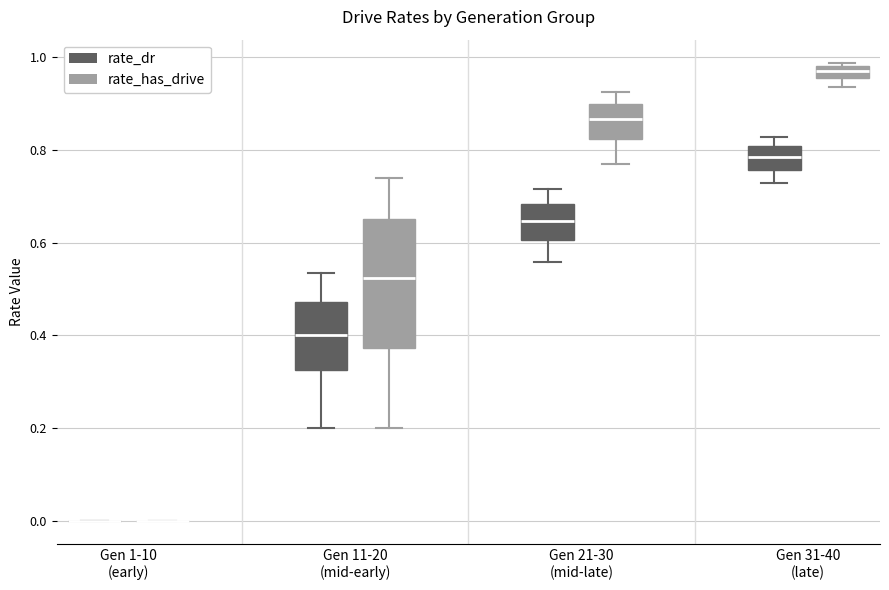

Where is the upper edge of the box for Gen 31-40 (late) (rate_has_drive) on the y-axis? The values are not printed on the chart, so give them approximately, as read against the axis.

0.98